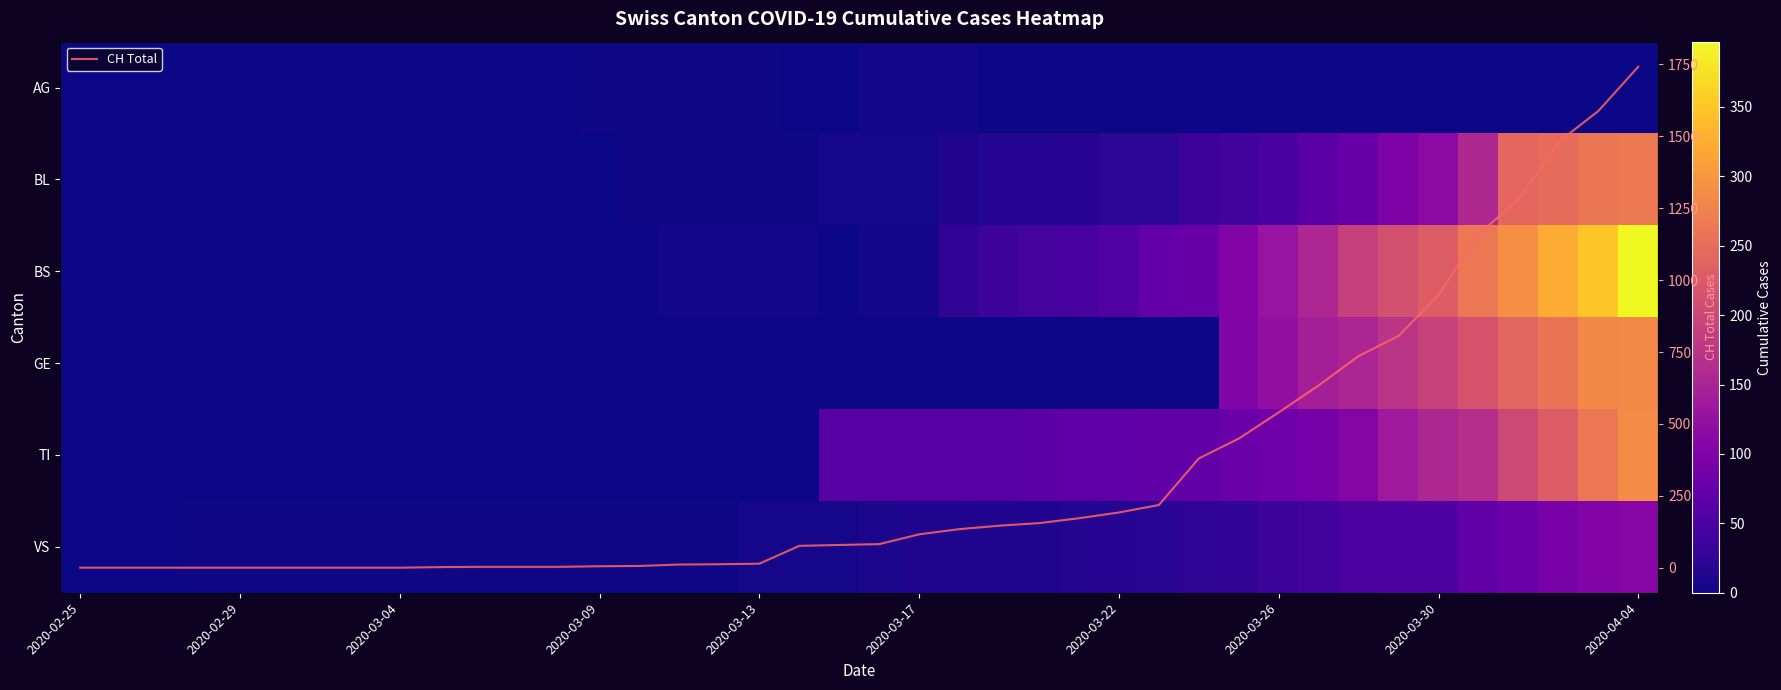

What is the maximum value for CH Total?

1742